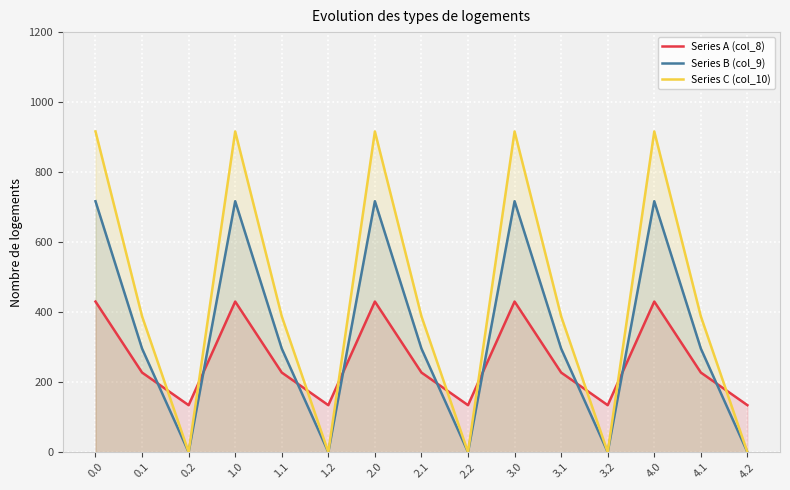

How many interior local valleys does the Series B (col_9) series have?

4